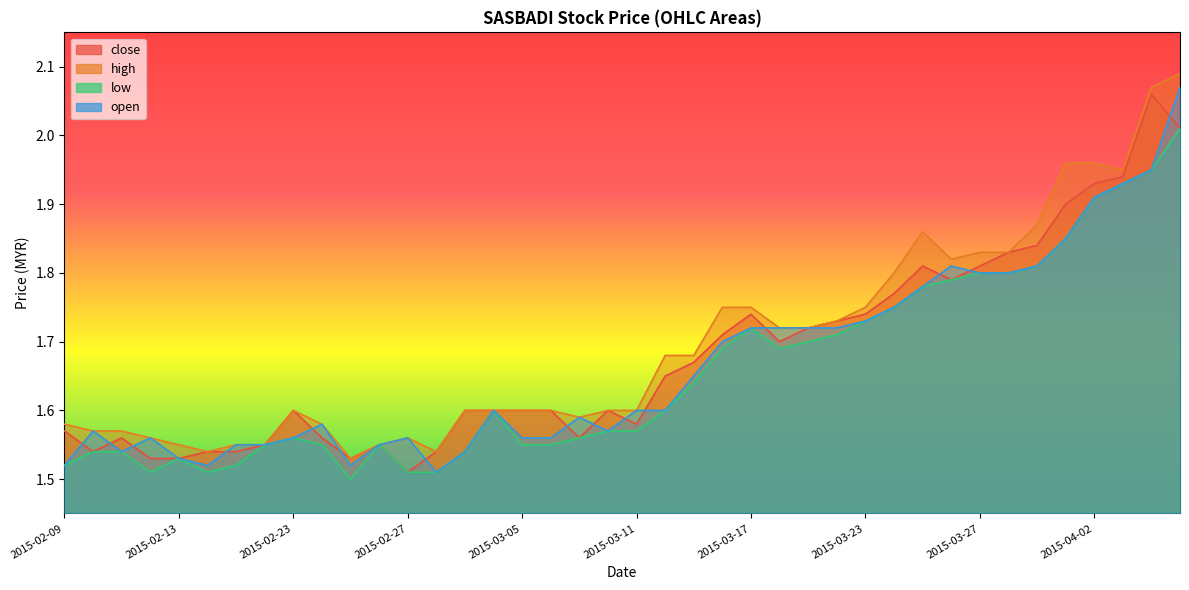

Reading left to right, what are all the values shown in this chart?

close: 1.6	1.5	1.6	1.5	1.5	1.5	1.5	1.6	1.6	1.6	1.5	1.6	1.5	1.5	1.6	1.6	1.6	1.6	1.6	1.6	1.6	1.6	1.7	1.7	1.7	1.7	1.7	1.7	1.7	1.8	1.8	1.8	1.8	1.8	1.8	1.9	1.9	1.9	2.1	2.0
high: 1.6	1.6	1.6	1.6	1.6	1.5	1.6	1.6	1.6	1.6	1.5	1.6	1.6	1.5	1.6	1.6	1.6	1.6	1.6	1.6	1.6	1.7	1.7	1.8	1.8	1.7	1.7	1.7	1.8	1.8	1.9	1.8	1.8	1.8	1.9	2.0	2.0	1.9	2.1	2.1
low: 1.5	1.5	1.5	1.5	1.5	1.5	1.5	1.6	1.6	1.6	1.5	1.6	1.5	1.5	1.5	1.6	1.6	1.6	1.6	1.6	1.6	1.6	1.6	1.7	1.7	1.7	1.7	1.7	1.7	1.8	1.8	1.8	1.8	1.8	1.8	1.9	1.9	1.9	1.9	2.0
open: 1.5	1.6	1.5	1.6	1.5	1.5	1.6	1.6	1.6	1.6	1.5	1.6	1.6	1.5	1.5	1.6	1.6	1.6	1.6	1.6	1.6	1.6	1.6	1.7	1.7	1.7	1.7	1.7	1.7	1.8	1.8	1.8	1.8	1.8	1.8	1.9	1.9	1.9	1.9	2.1